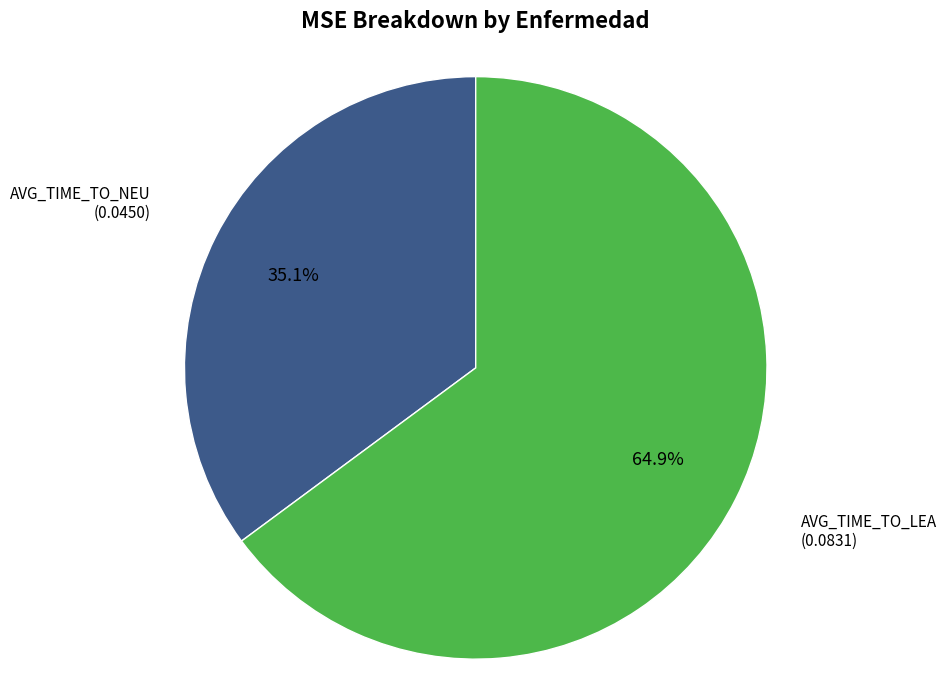

To the nearest percent, what is the average slice percentage?

50%